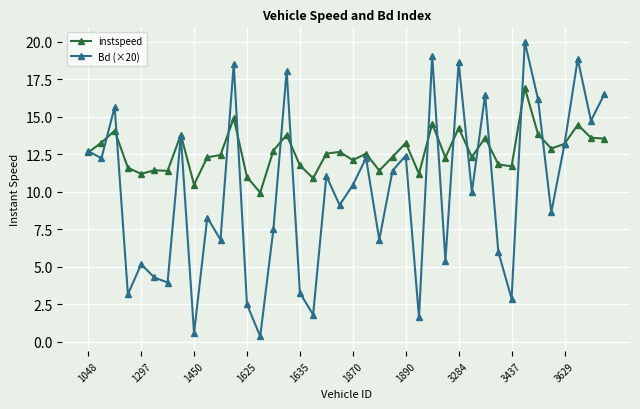

Rank the series by their maximum value, from lowest to highest.

instspeed, Bd (×20)